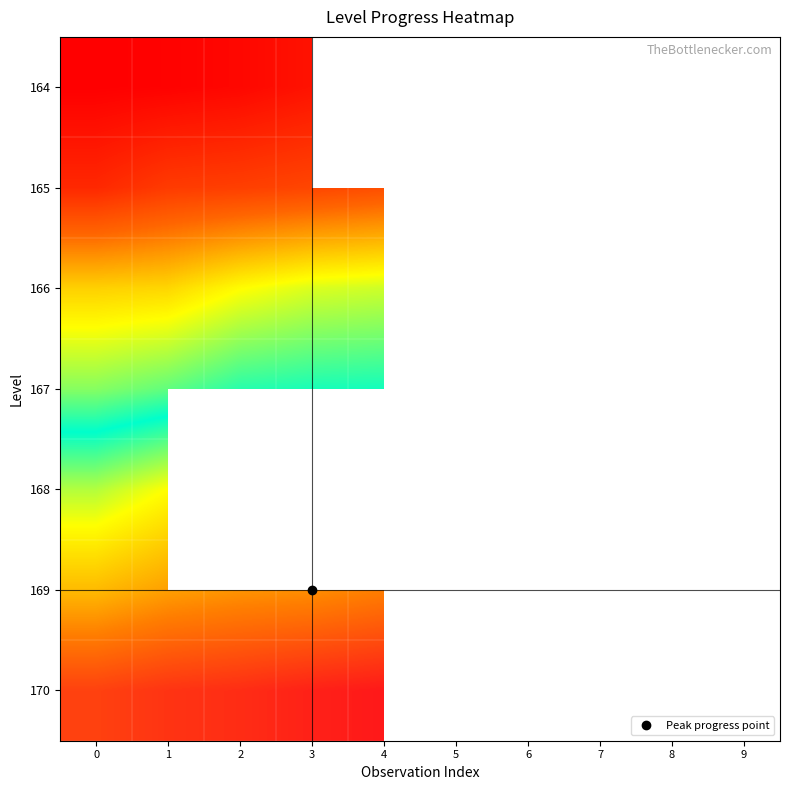

List the series in order of their overall mean, highest first.

164, 165, 166, 167, 168, 169, 170